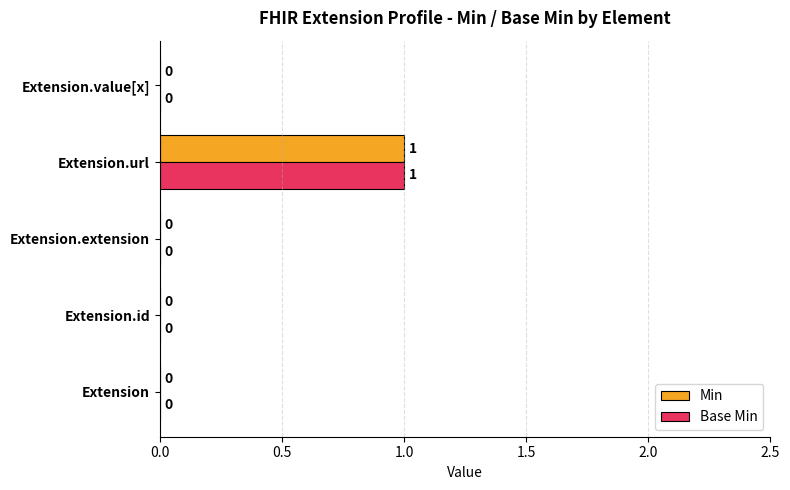

At which label does Base Min reach its peak?

Extension.url